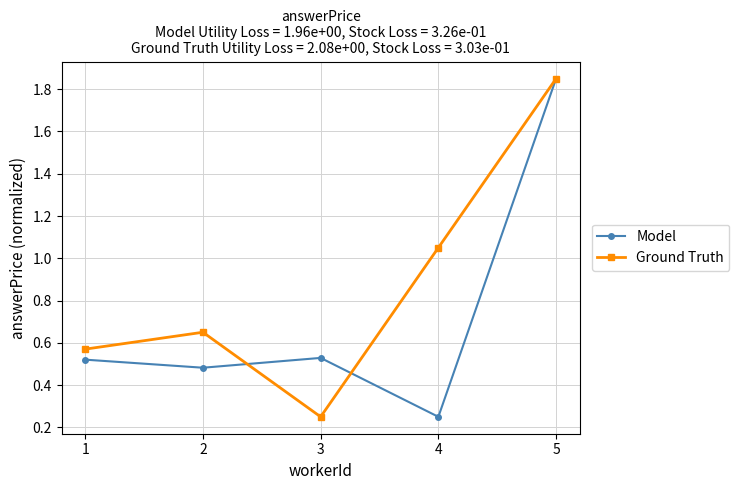

In Ground Truth, how many points are lower than both neighbors (excluding endpoints)?

1